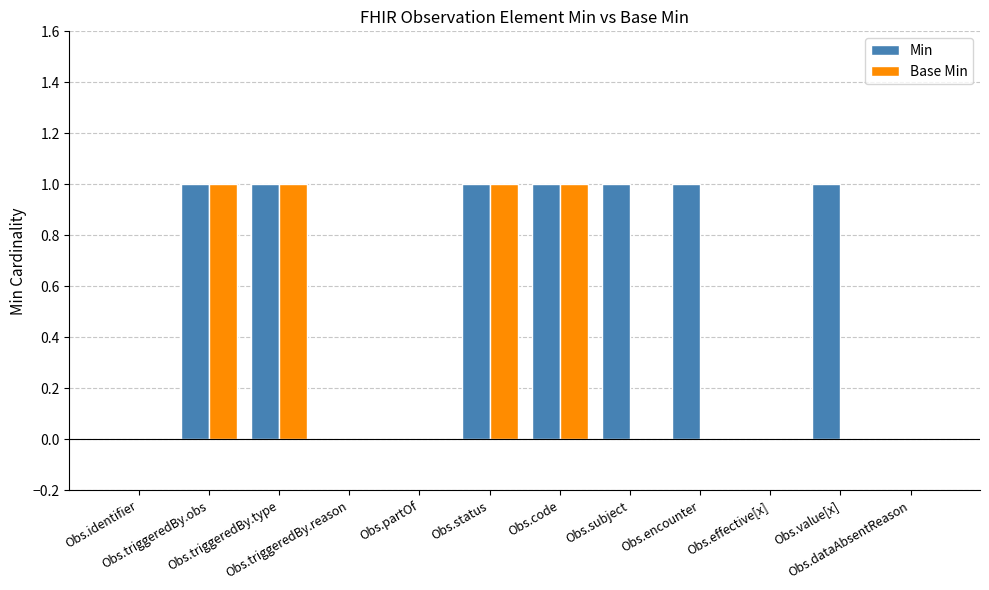

What is the sum of all Base Min values?

4